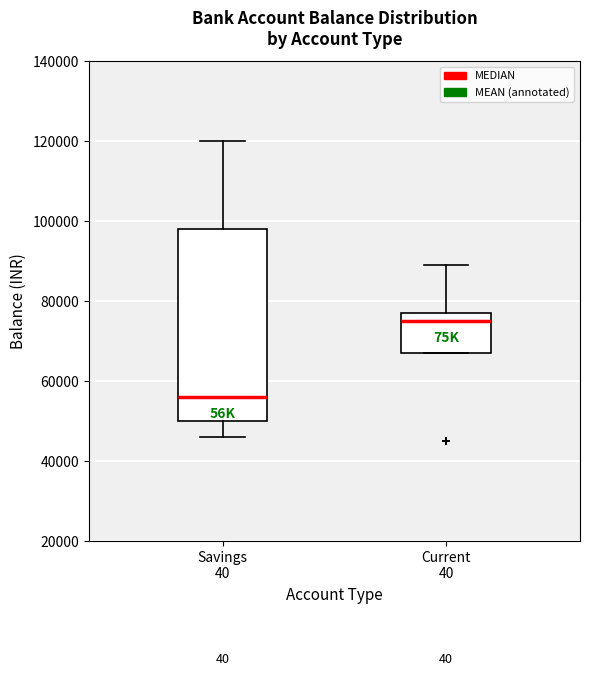

Reading left to right, read every box against the y-axis: the position of its median line, the range the box covers, and the ends of its whiskers. The values are not printed on the chart, so give them approximately, as read against the axis.

Savings 40: median 56000, box 50000 to 98000, whiskers 46000 to 120000
Current 40: median 76000, box 68000 to 78000, whiskers 68000 to 90000